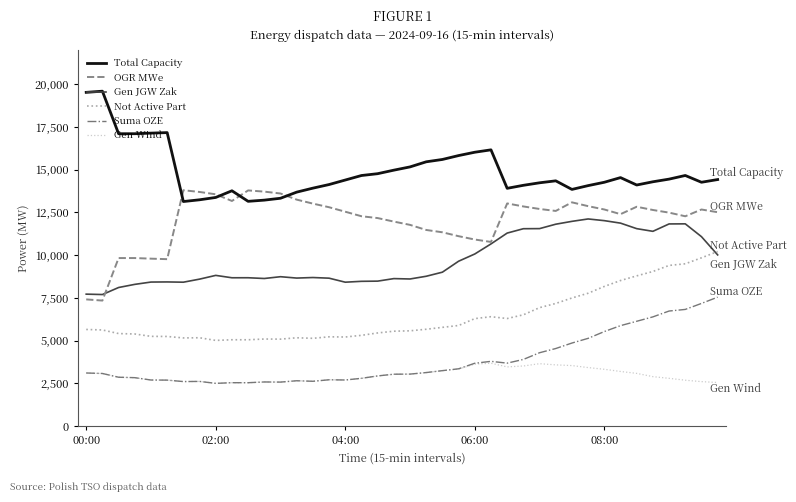

What is the lowest value of the Total Capacity series?

13136